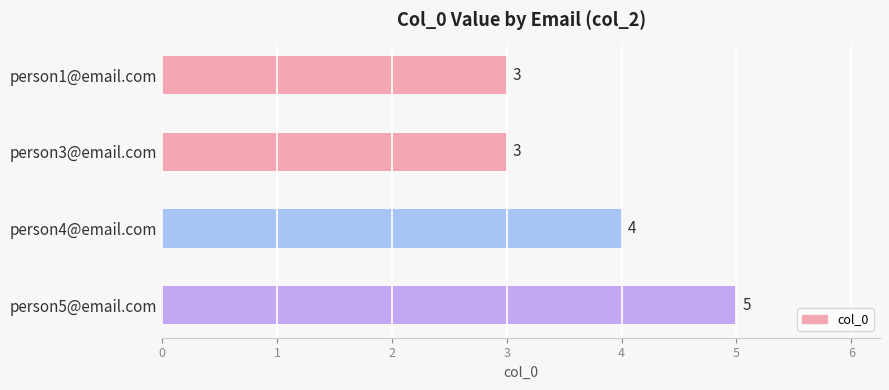

What is the smallest value displayed?

3